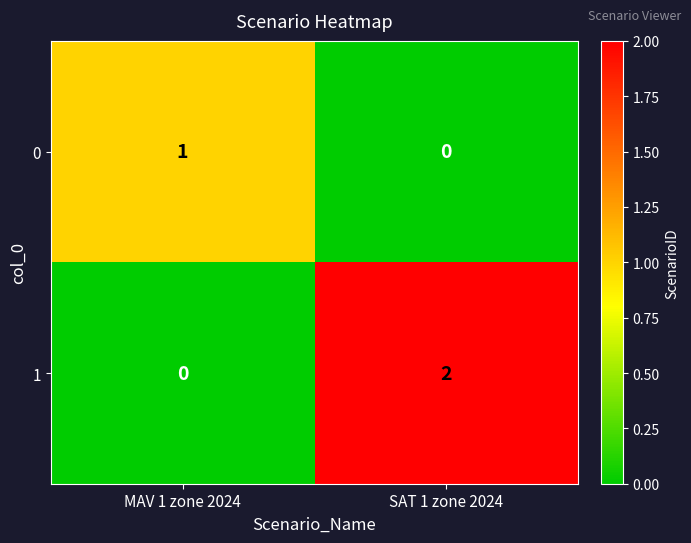

At which label is 1 closest to 1?

MAV 1 zone 2024